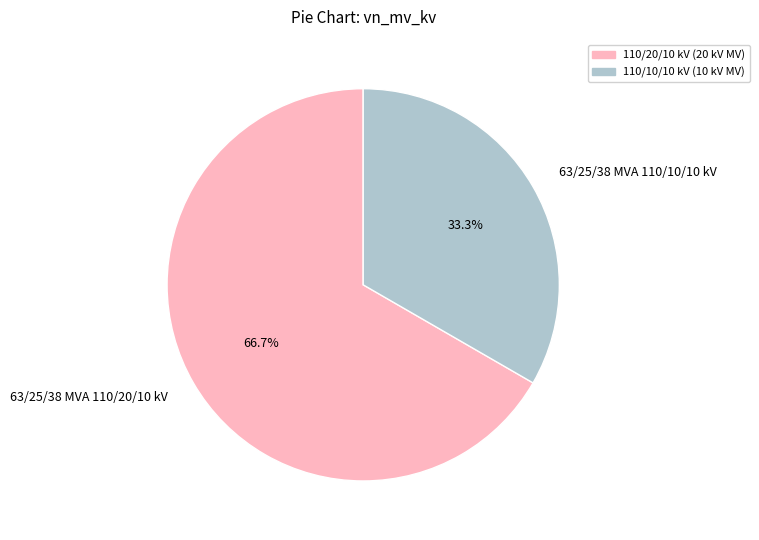

Which slice is the largest?

63/25/38 MVA 110/20/10 kV